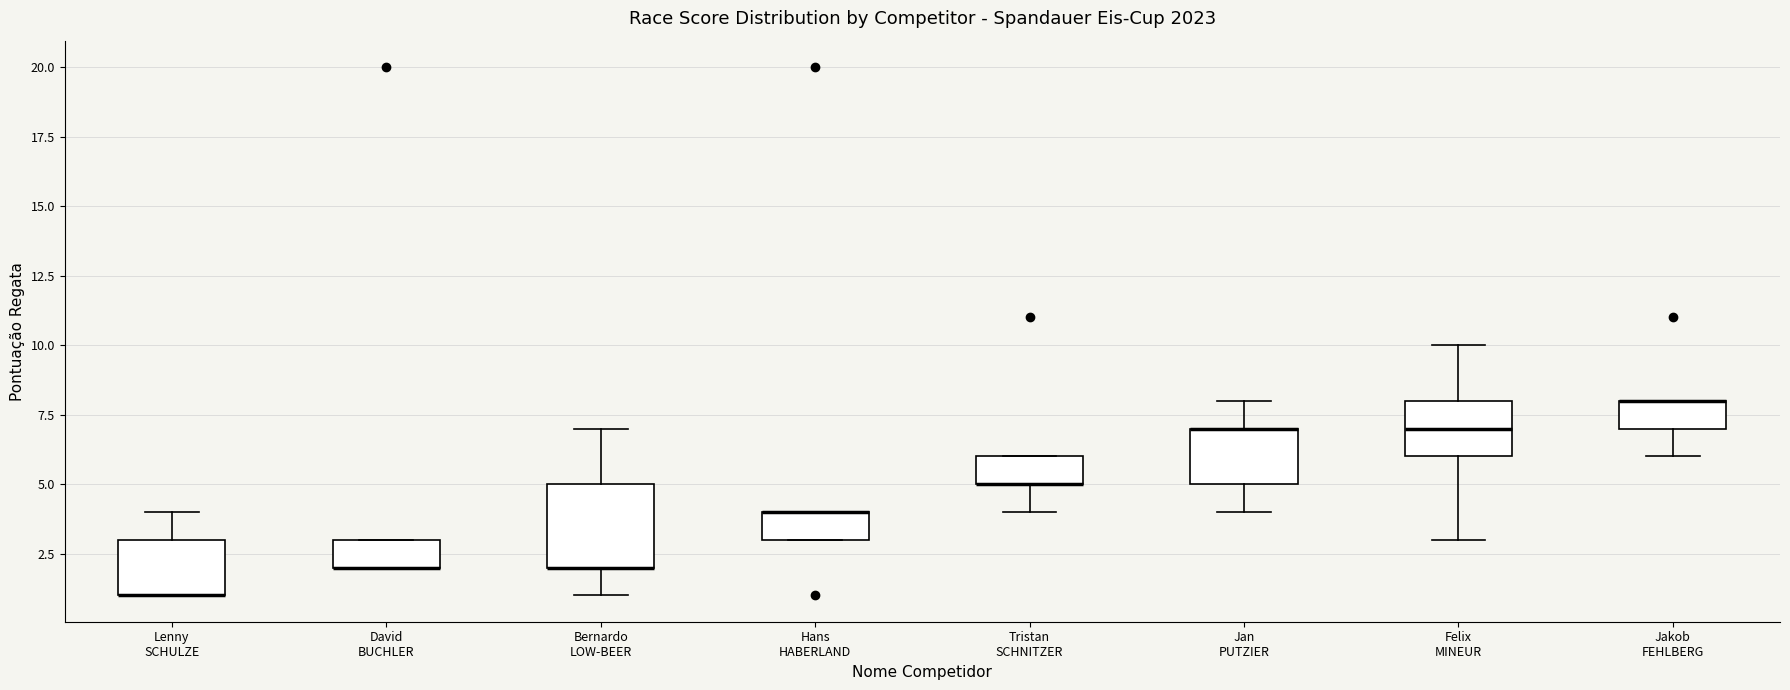

Reading left to right, read every box against the y-axis: the position of its median line, the range the box covers, and the ends of its whiskers. The values are not printed on the chart, so give them approximately, as read against the axis.

Lenny SCHULZE: median 1 (drawn on the box's lower edge), box 1 to 3, whiskers 1 to 4
David BUCHLER: median 2 (drawn on the box's lower edge), box 2 to 3, whiskers 2 to 3
Bernardo LOW-BEER: median 2 (drawn on the box's lower edge), box 2 to 5, whiskers 1 to 7
Hans HABERLAND: median 4 (drawn on the box's upper edge), box 3 to 4, whiskers 3 to 4
Tristan SCHNITZER: median 5 (drawn on the box's lower edge), box 5 to 6, whiskers 4 to 6
Jan PUTZIER: median 7 (drawn on the box's upper edge), box 5 to 7, whiskers 4 to 8
Felix MINEUR: median 7, box 6 to 8, whiskers 3 to 10
Jakob FEHLBERG: median 8 (drawn on the box's upper edge), box 7 to 8, whiskers 6 to 8